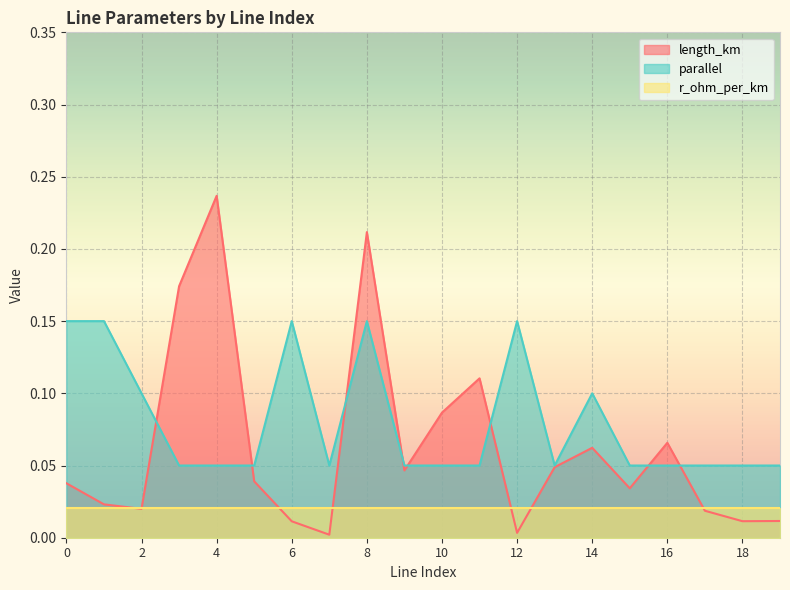

At which category is the sum across all series the highest?

8